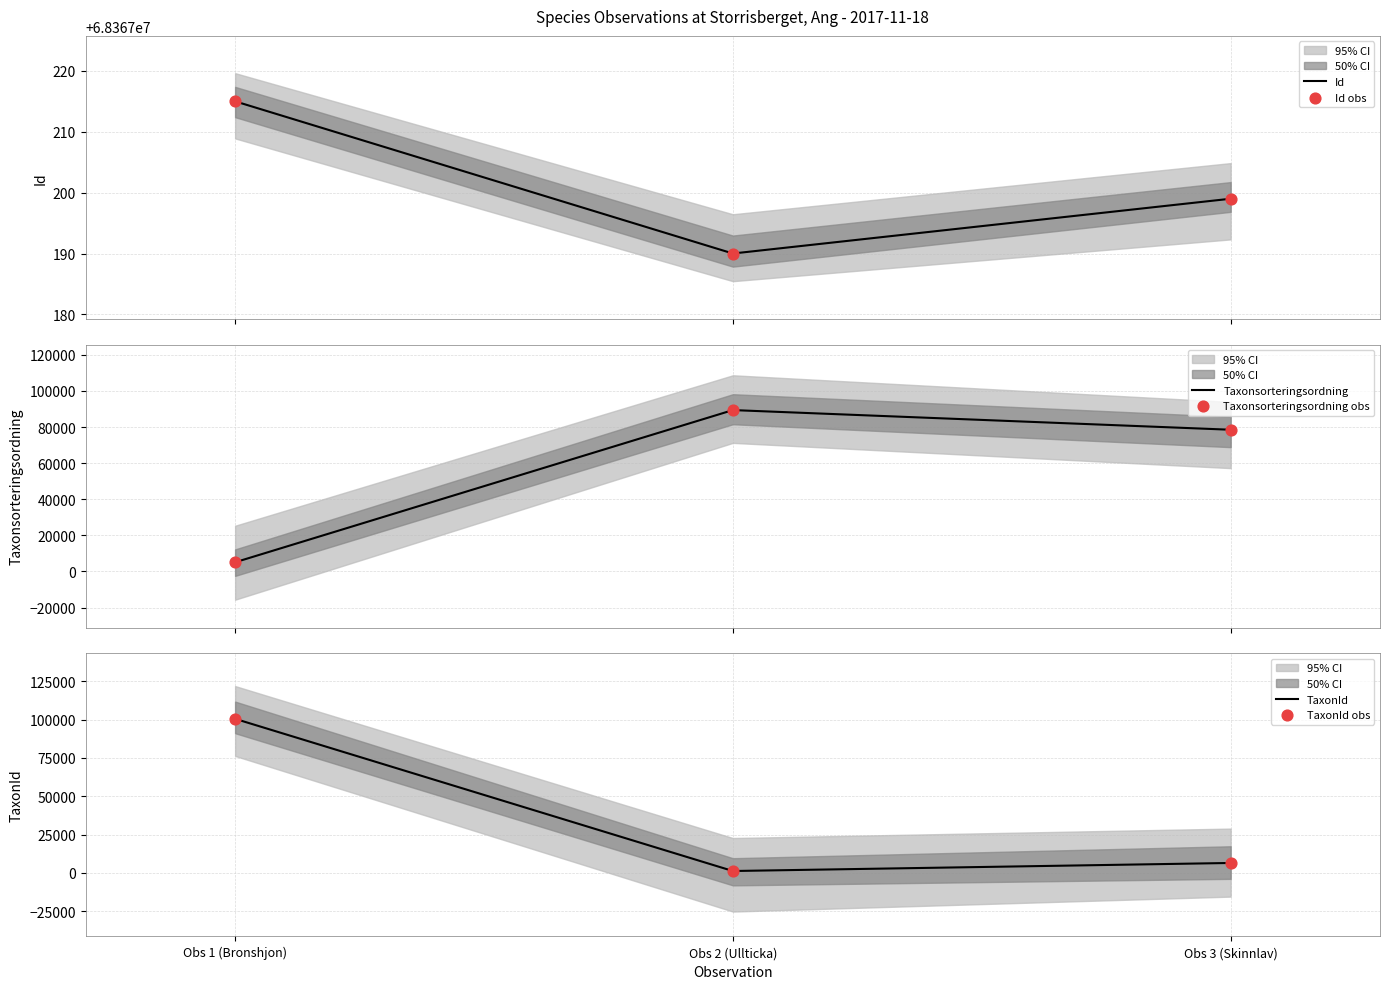

What are all the series names shown in the legend?

Id, Id obs, Taxonsorteringsordning, Taxonsorteringsordning obs, TaxonId, TaxonId obs